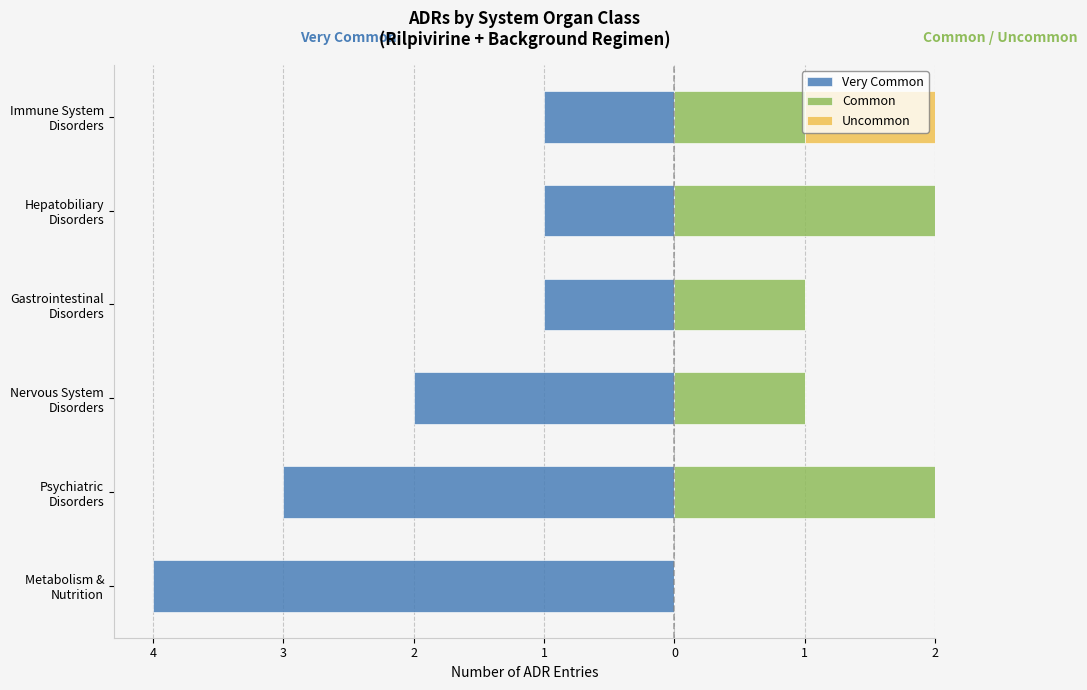

What is the difference between the maximum and minimum values in the Common series?

2